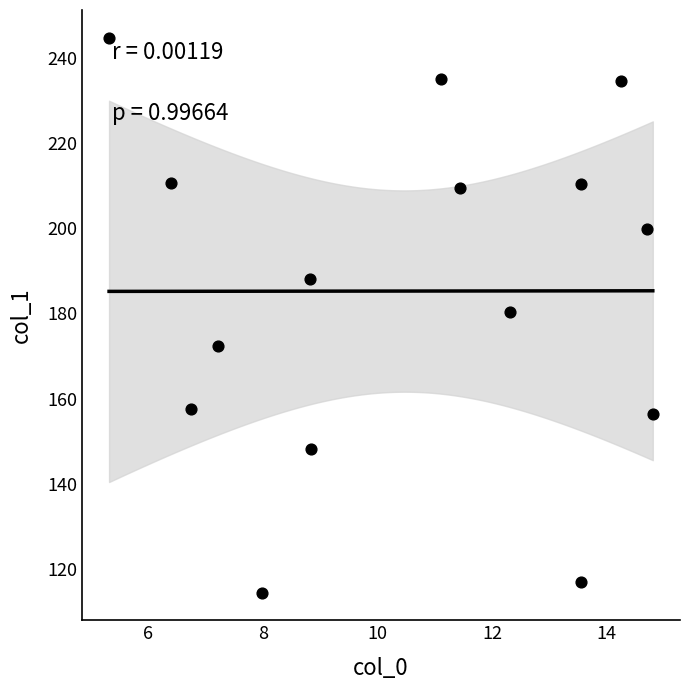

What is the range of X values (max minus min)?

9.5